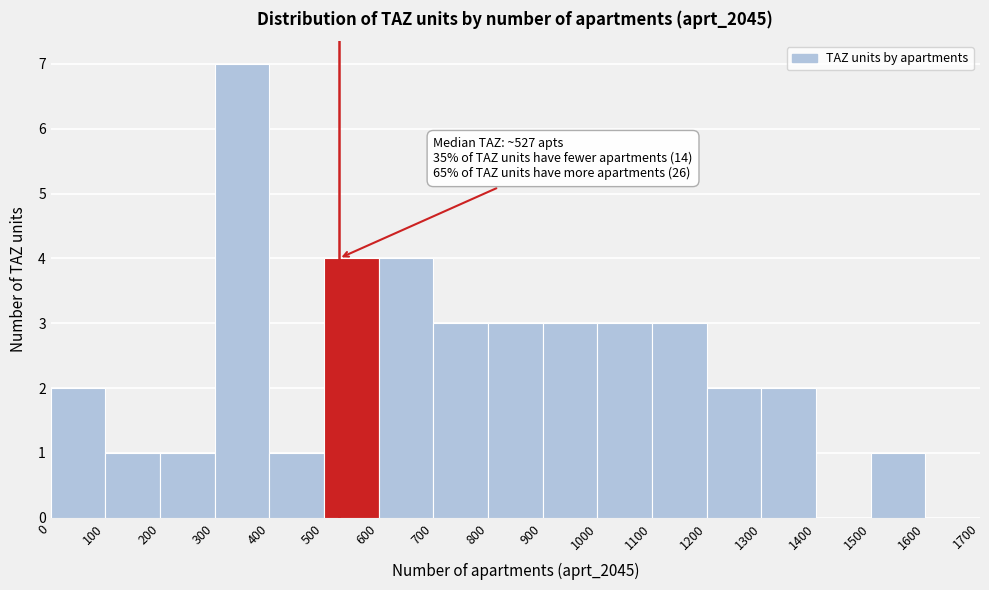

Over which range of the x-axis is the bar tallest?

300 to 400